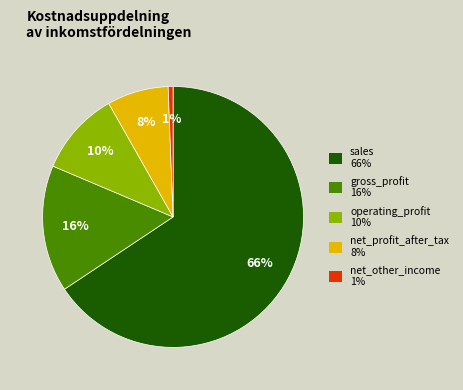

True or false: operating_profit 10% accounts for 10% of the total.

True